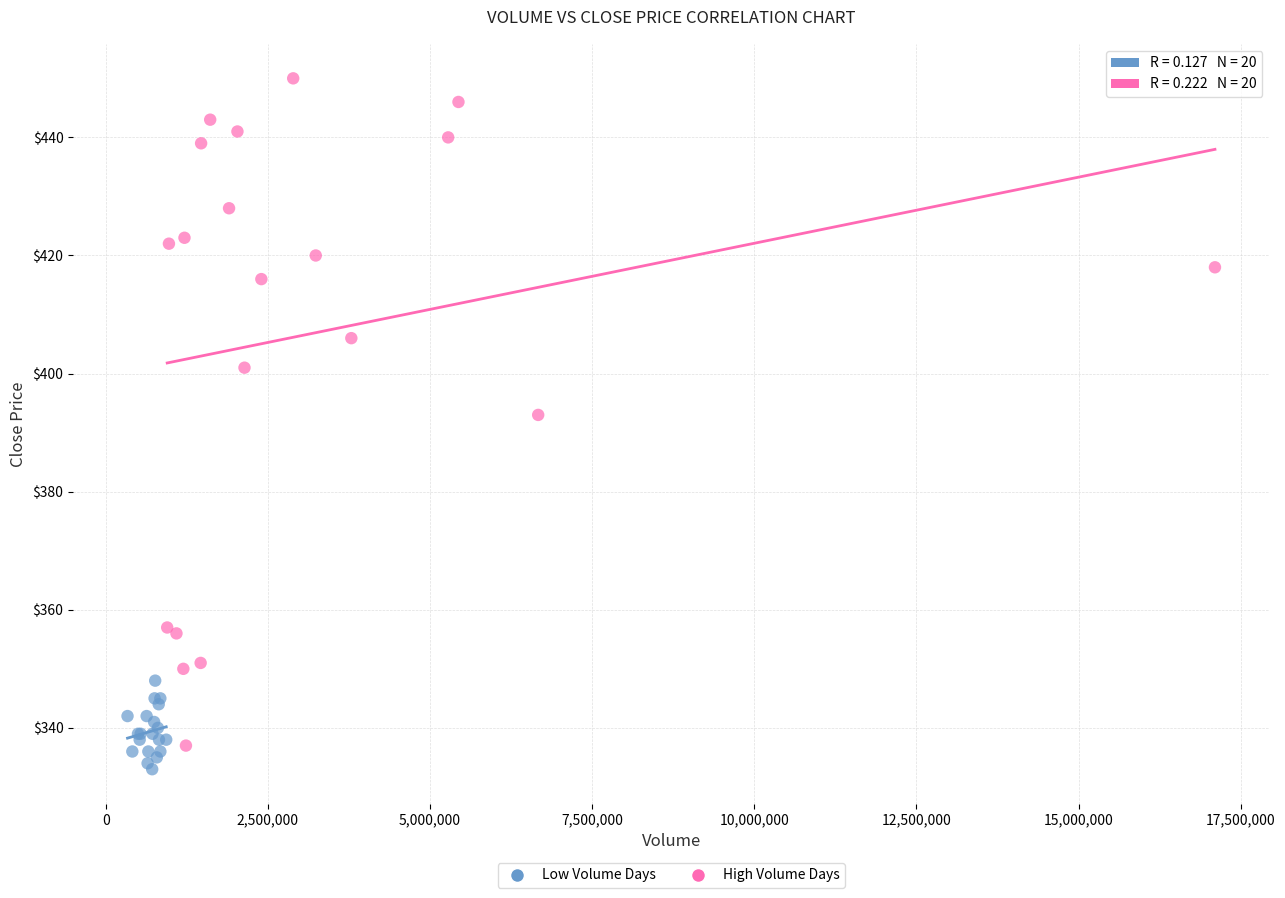

Which series reaches the maximum Y coordinate?

High Volume Days